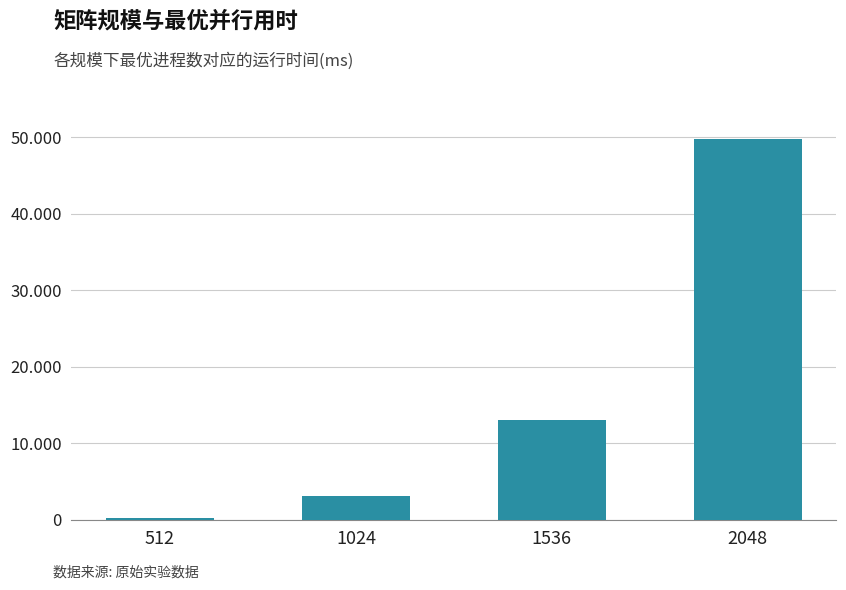

Does the chart contain stacked bars?

No